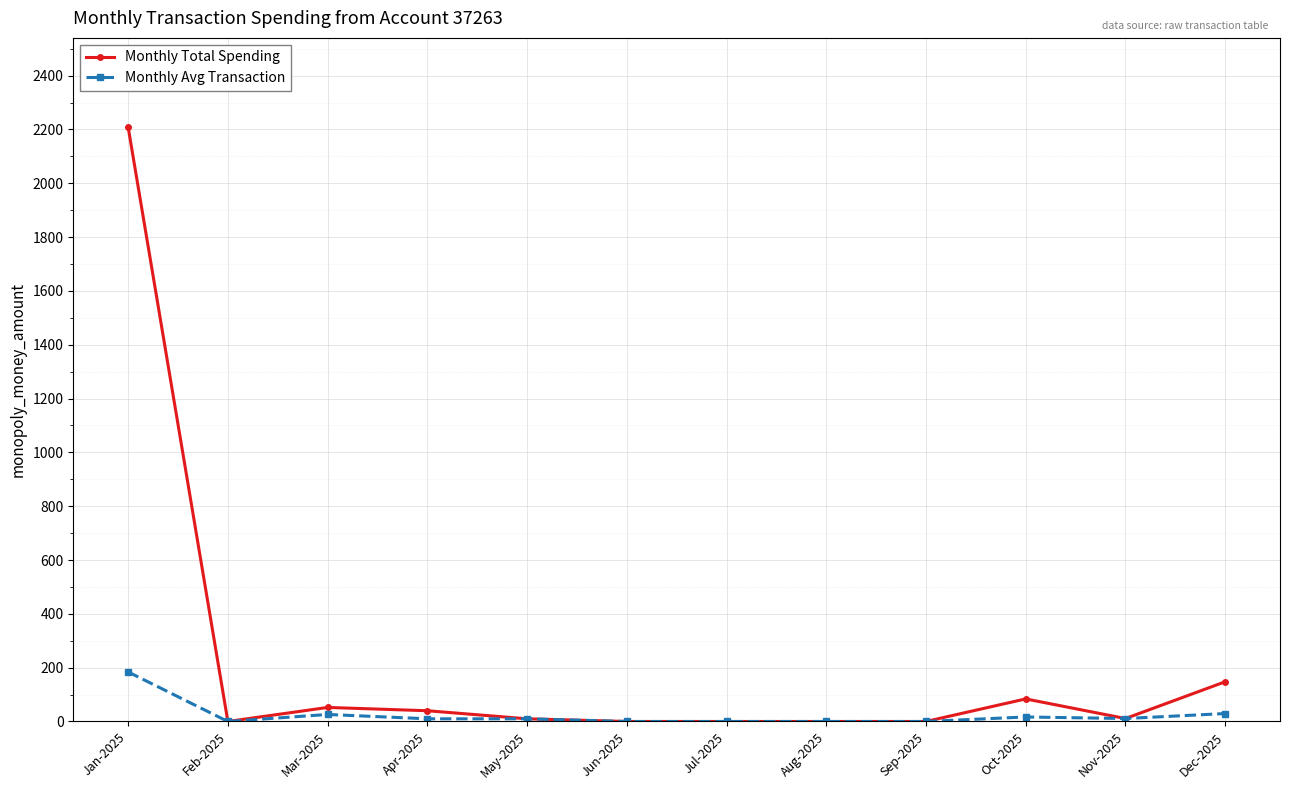

Rank the series by their average value, from lowest to highest.

Monthly Avg Transaction, Monthly Total Spending